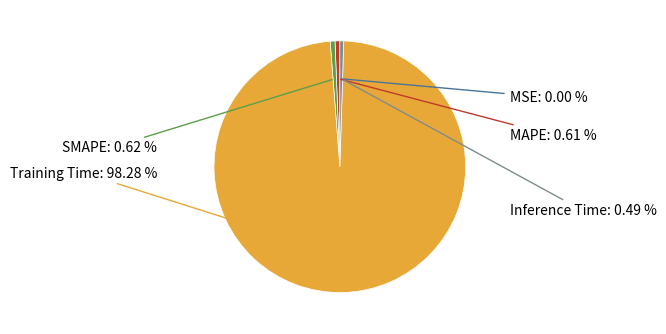

Does any single category account for the majority?

Yes